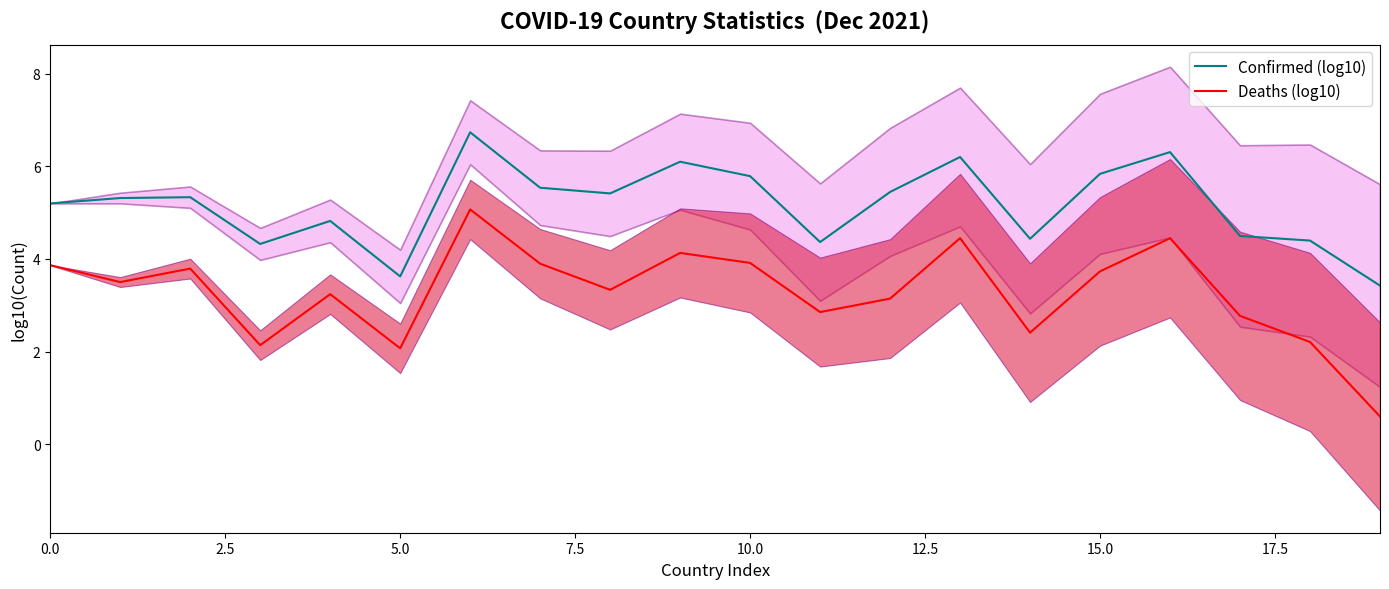

What is the minimum value for Confirmed (log10)?

3.4